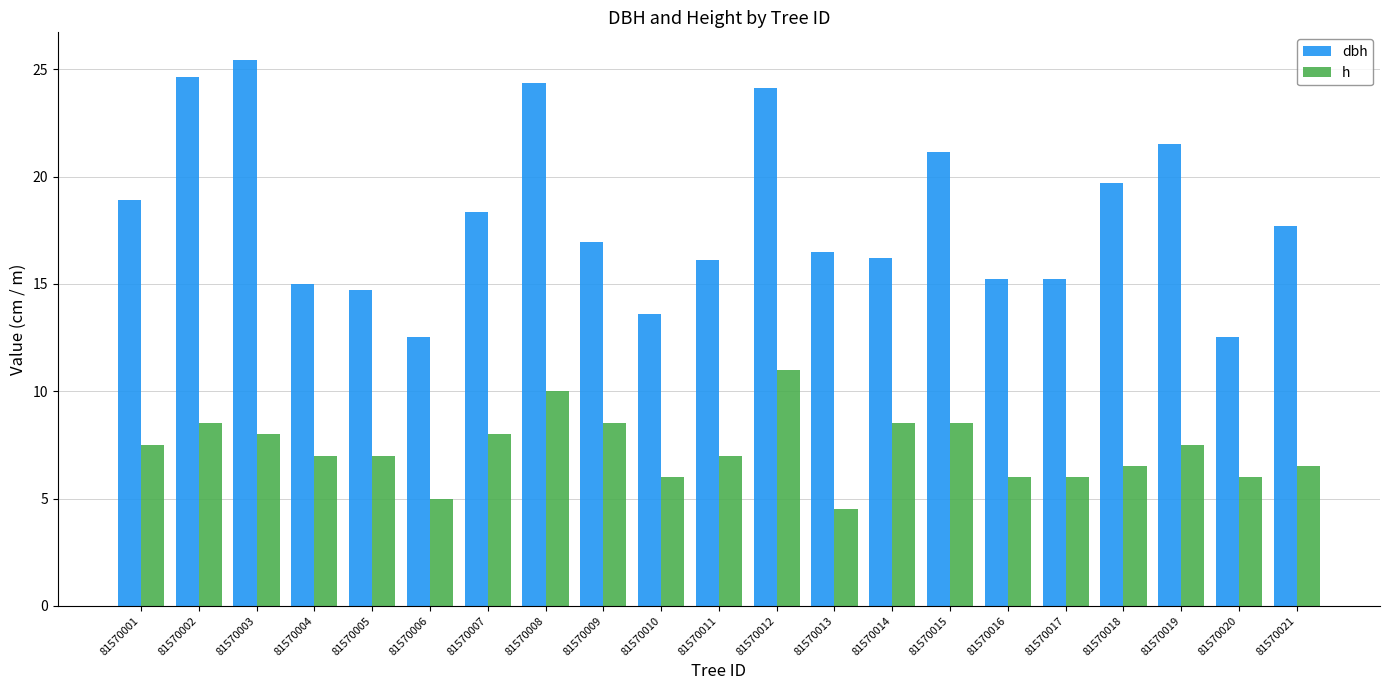

How many bars are there in total?

42